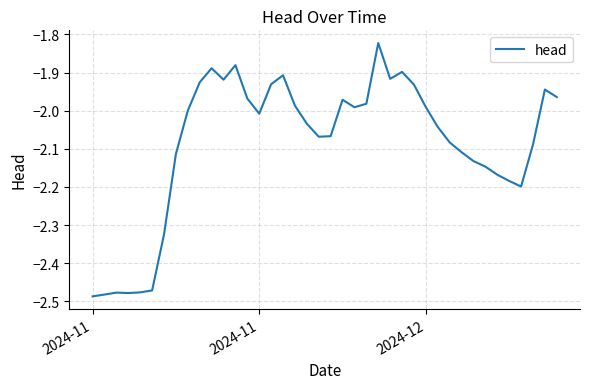

What is the difference between the maximum and minimum values?

0.7